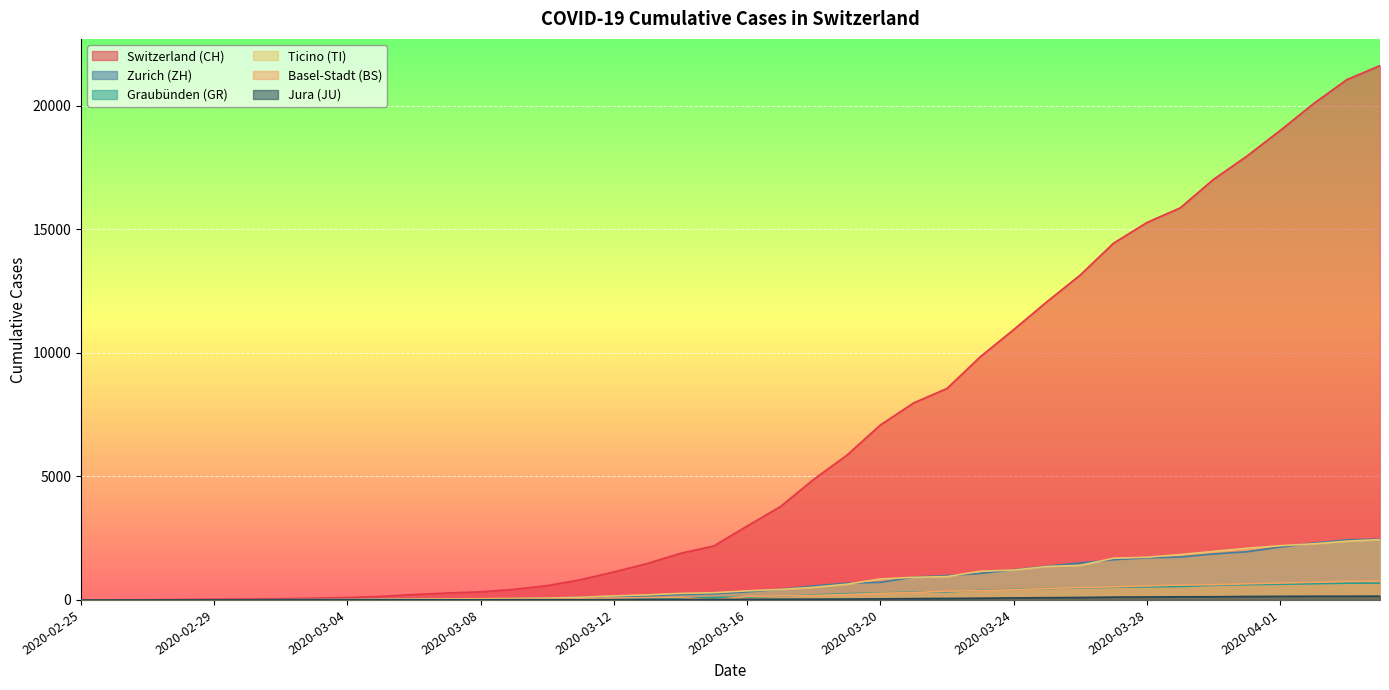

At which label is JU closest to 77?

2020-03-24